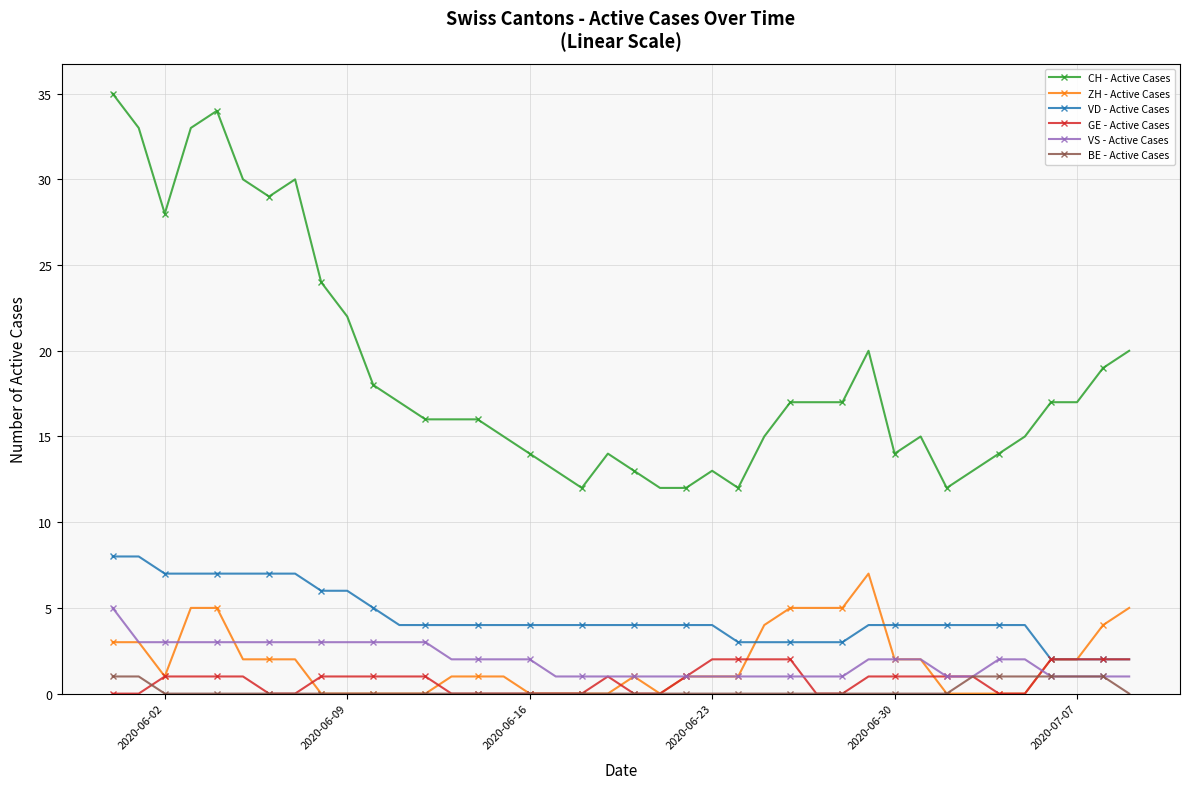

Which series has the widest spread of values?

CH - Active Cases